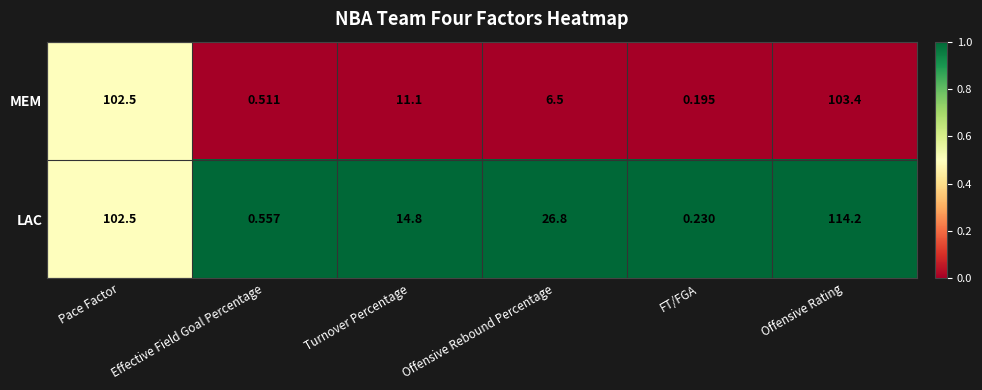

Which series has the largest range (max minus min)?

LAC